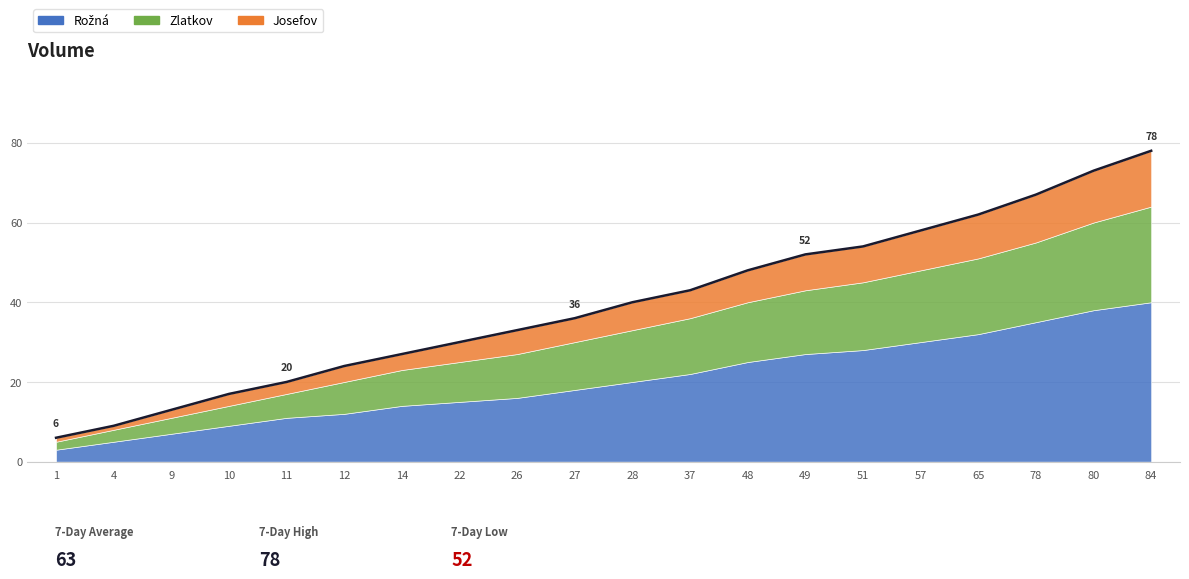

True or false: Rožná and Zlatkov intersect in this chart.

False